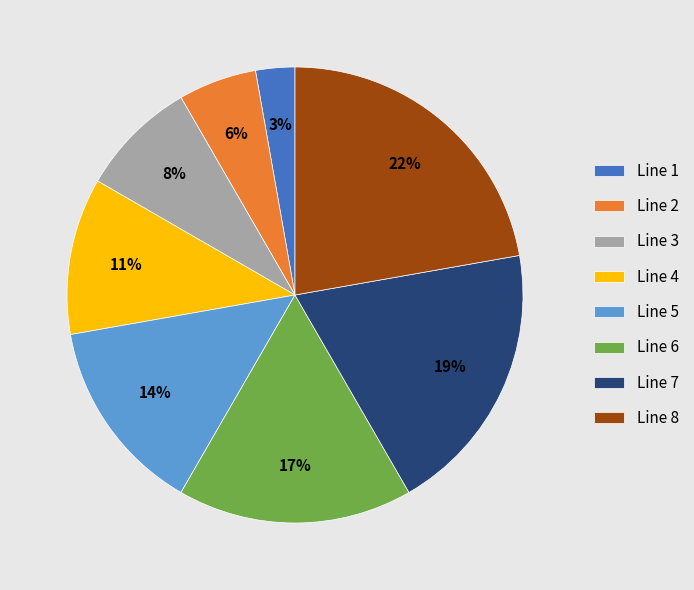

Is it true that Line 5 is 14% of the pie?

True